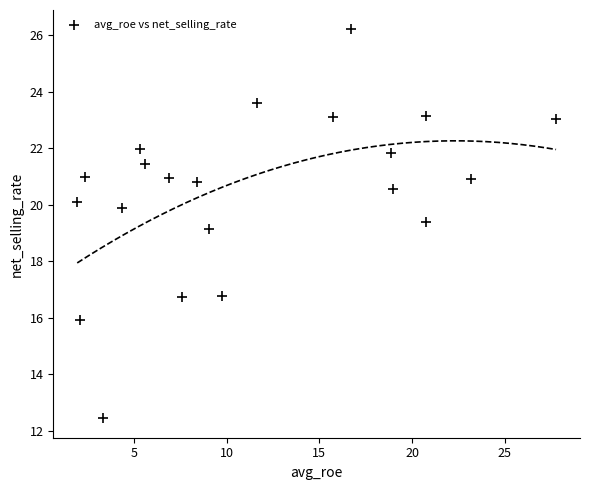

What is the range of X values (max minus min)?

25.8